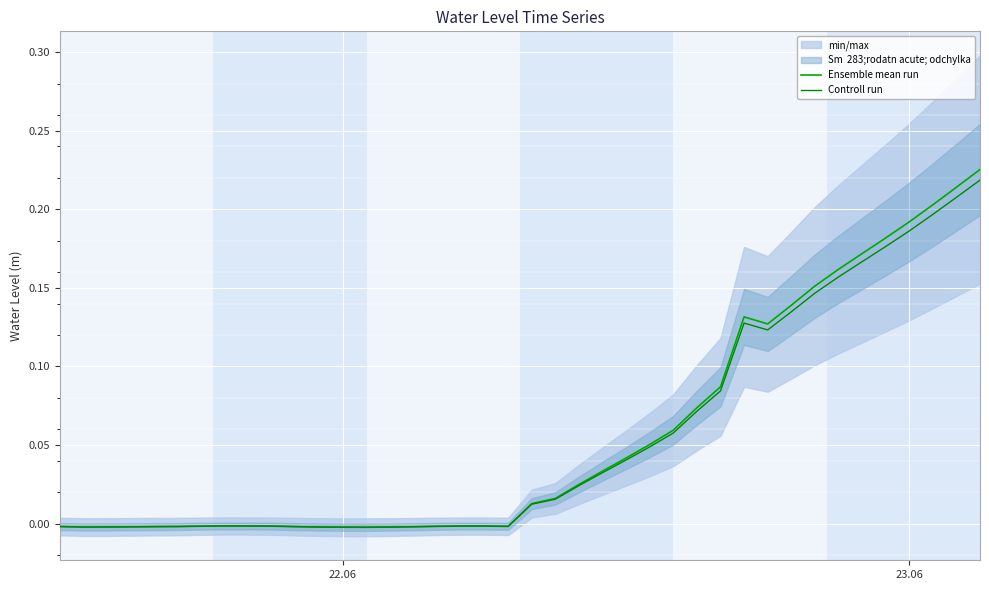

How many lines are shown in the chart?

2